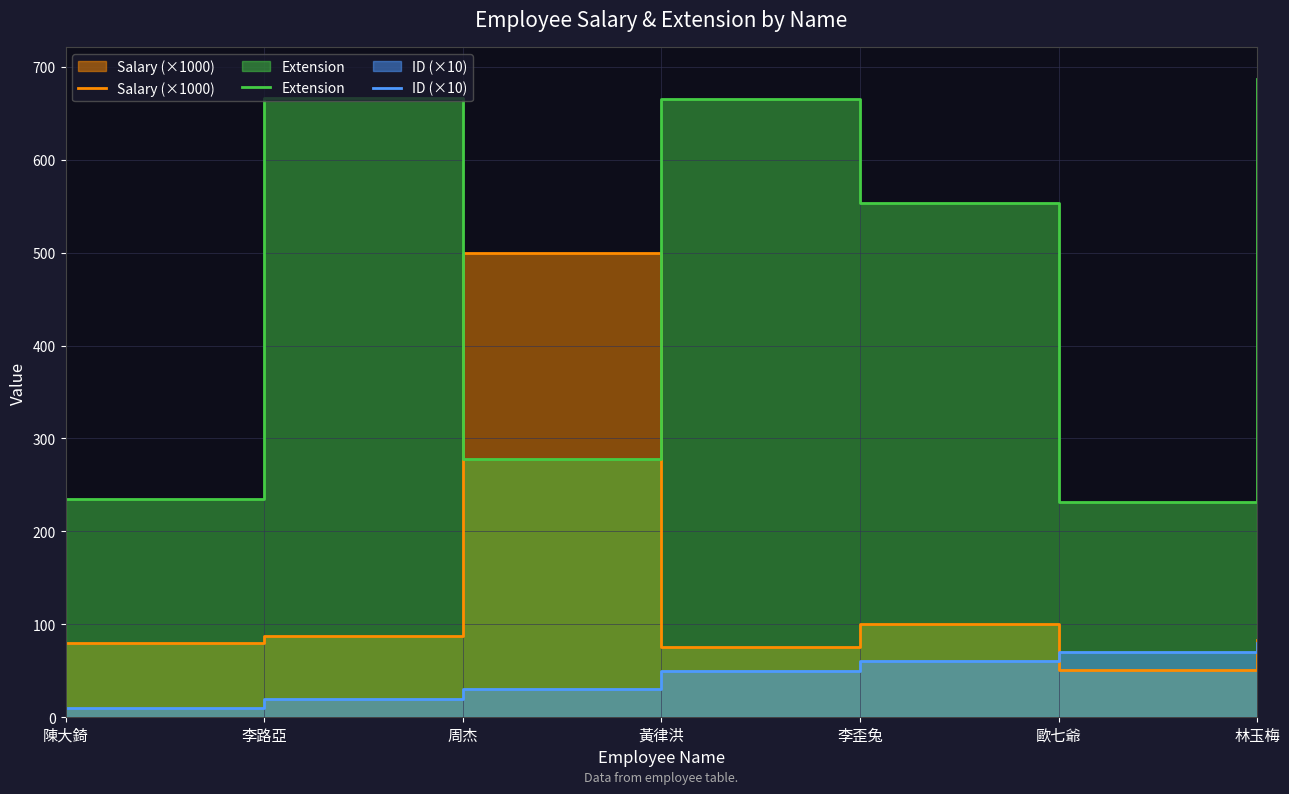

Which category has the highest value across all series?

林玉梅